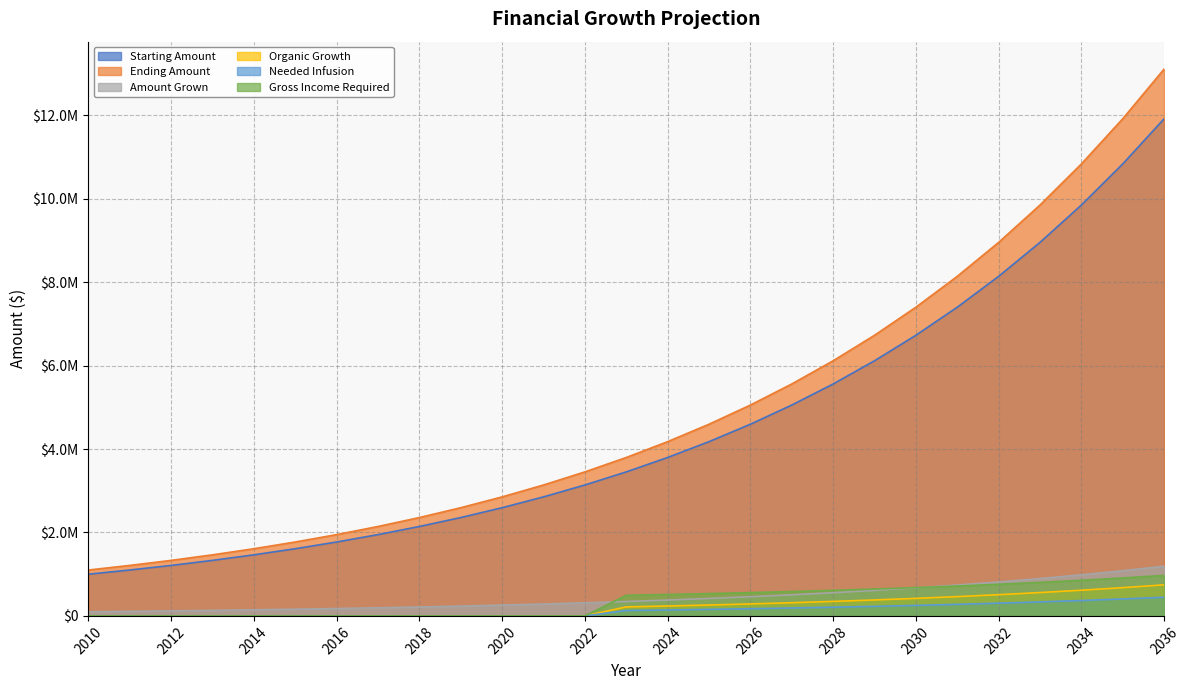

How many values in Gross Income Required are above zero?

14